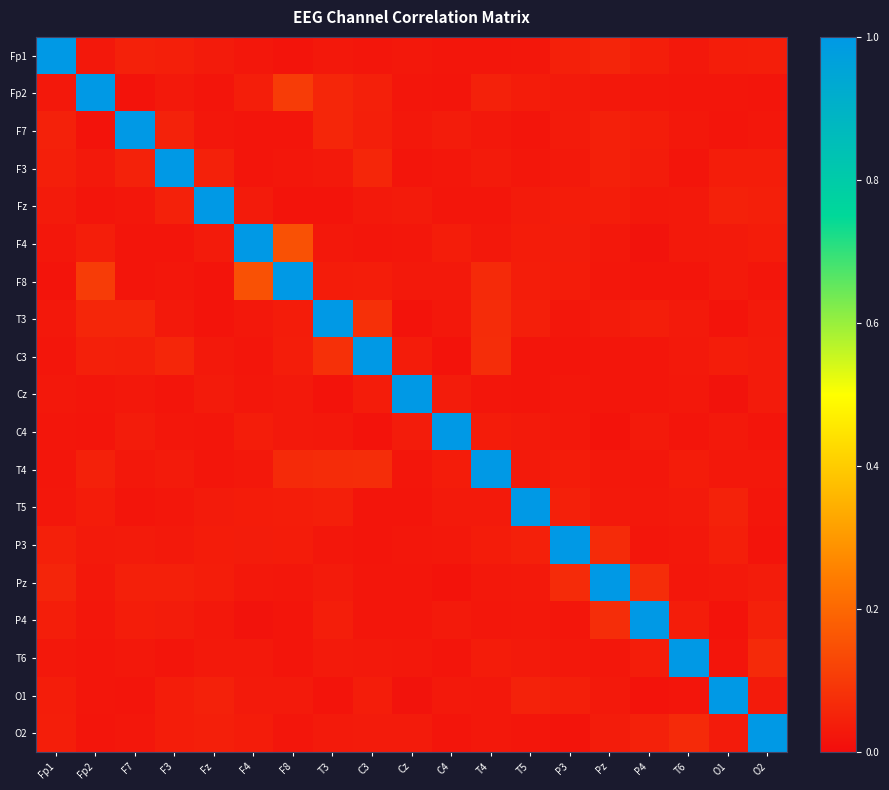

Reading right to left, transcribe all the data shown in this chart.

Fp1: O2=0.0	O1=0.0	T6=0.0	P4=0.0	Pz=0.1	P3=0.0	T5=0.0	T4=0.0	C4=0.0	Cz=0.0	C3=0.0	T3=0.0	F8=0.0	F4=0.0	Fz=0.0	F3=0.0	F7=0.0	Fp2=0.0	Fp1=1.0
Fp2: O2=0.0	O1=0.0	T6=0.0	P4=0.0	Pz=0.0	P3=0.0	T5=0.0	T4=0.0	C4=0.0	Cz=0.0	C3=0.0	T3=0.1	F8=0.1	F4=0.0	Fz=0.0	F3=0.0	F7=0.0	Fp2=1.0	Fp1=0.0
F7: O2=0.0	O1=0.0	T6=0.0	P4=0.0	Pz=0.0	P3=0.0	T5=0.0	T4=0.0	C4=0.0	Cz=0.0	C3=0.0	T3=0.1	F8=0.0	F4=0.0	Fz=0.0	F3=0.0	F7=1.0	Fp2=0.0	Fp1=0.0
F3: O2=0.0	O1=0.0	T6=0.0	P4=0.0	Pz=0.0	P3=0.0	T5=0.0	T4=0.0	C4=0.0	Cz=0.0	C3=0.1	T3=0.0	F8=0.0	F4=0.0	Fz=0.0	F3=1.0	F7=0.0	Fp2=0.0	Fp1=0.0
Fz: O2=0.0	O1=0.0	T6=0.0	P4=0.0	Pz=0.0	P3=0.0	T5=0.0	T4=0.0	C4=0.0	Cz=0.0	C3=0.0	T3=0.0	F8=0.0	F4=0.0	Fz=1.0	F3=0.0	F7=0.0	Fp2=0.0	Fp1=0.0
F4: O2=0.0	O1=0.0	T6=0.0	P4=0.0	Pz=0.0	P3=0.0	T5=0.0	T4=0.0	C4=0.0	Cz=0.0	C3=0.0	T3=0.0	F8=0.2	F4=1.0	Fz=0.0	F3=0.0	F7=0.0	Fp2=0.0	Fp1=0.0
F8: O2=0.0	O1=0.0	T6=0.0	P4=0.0	Pz=0.0	P3=0.0	T5=0.0	T4=0.1	C4=0.0	Cz=0.0	C3=0.0	T3=0.0	F8=1.0	F4=0.2	Fz=0.0	F3=0.0	F7=0.0	Fp2=0.1	Fp1=0.0
T3: O2=0.0	O1=0.0	T6=0.0	P4=0.0	Pz=0.0	P3=0.0	T5=0.0	T4=0.1	C4=0.0	Cz=0.0	C3=0.1	T3=1.0	F8=0.0	F4=0.0	Fz=0.0	F3=0.0	F7=0.1	Fp2=0.1	Fp1=0.0
C3: O2=0.0	O1=0.0	T6=0.0	P4=0.0	Pz=0.0	P3=0.0	T5=0.0	T4=0.1	C4=0.0	Cz=0.0	C3=1.0	T3=0.1	F8=0.0	F4=0.0	Fz=0.0	F3=0.1	F7=0.0	Fp2=0.0	Fp1=0.0
Cz: O2=0.0	O1=0.0	T6=0.0	P4=0.0	Pz=0.0	P3=0.0	T5=0.0	T4=0.0	C4=0.0	Cz=1.0	C3=0.0	T3=0.0	F8=0.0	F4=0.0	Fz=0.0	F3=0.0	F7=0.0	Fp2=0.0	Fp1=0.0
C4: O2=0.0	O1=0.0	T6=0.0	P4=0.0	Pz=0.0	P3=0.0	T5=0.0	T4=0.0	C4=1.0	Cz=0.0	C3=0.0	T3=0.0	F8=0.0	F4=0.0	Fz=0.0	F3=0.0	F7=0.0	Fp2=0.0	Fp1=0.0
T4: O2=0.0	O1=0.0	T6=0.0	P4=0.0	Pz=0.0	P3=0.0	T5=0.0	T4=1.0	C4=0.0	Cz=0.0	C3=0.1	T3=0.1	F8=0.1	F4=0.0	Fz=0.0	F3=0.0	F7=0.0	Fp2=0.0	Fp1=0.0
T5: O2=0.0	O1=0.0	T6=0.0	P4=0.0	Pz=0.0	P3=0.0	T5=1.0	T4=0.0	C4=0.0	Cz=0.0	C3=0.0	T3=0.0	F8=0.0	F4=0.0	Fz=0.0	F3=0.0	F7=0.0	Fp2=0.0	Fp1=0.0
P3: O2=0.0	O1=0.0	T6=0.0	P4=0.0	Pz=0.1	P3=1.0	T5=0.0	T4=0.0	C4=0.0	Cz=0.0	C3=0.0	T3=0.0	F8=0.0	F4=0.0	Fz=0.0	F3=0.0	F7=0.0	Fp2=0.0	Fp1=0.0
Pz: O2=0.0	O1=0.0	T6=0.0	P4=0.1	Pz=1.0	P3=0.1	T5=0.0	T4=0.0	C4=0.0	Cz=0.0	C3=0.0	T3=0.0	F8=0.0	F4=0.0	Fz=0.0	F3=0.0	F7=0.0	Fp2=0.0	Fp1=0.1
P4: O2=0.0	O1=0.0	T6=0.0	P4=1.0	Pz=0.1	P3=0.0	T5=0.0	T4=0.0	C4=0.0	Cz=0.0	C3=0.0	T3=0.0	F8=0.0	F4=0.0	Fz=0.0	F3=0.0	F7=0.0	Fp2=0.0	Fp1=0.0
T6: O2=0.1	O1=0.0	T6=1.0	P4=0.0	Pz=0.0	P3=0.0	T5=0.0	T4=0.0	C4=0.0	Cz=0.0	C3=0.0	T3=0.0	F8=0.0	F4=0.0	Fz=0.0	F3=0.0	F7=0.0	Fp2=0.0	Fp1=0.0
O1: O2=0.0	O1=1.0	T6=0.0	P4=0.0	Pz=0.0	P3=0.0	T5=0.0	T4=0.0	C4=0.0	Cz=0.0	C3=0.0	T3=0.0	F8=0.0	F4=0.0	Fz=0.0	F3=0.0	F7=0.0	Fp2=0.0	Fp1=0.0
O2: O2=1.0	O1=0.0	T6=0.1	P4=0.0	Pz=0.0	P3=0.0	T5=0.0	T4=0.0	C4=0.0	Cz=0.0	C3=0.0	T3=0.0	F8=0.0	F4=0.0	Fz=0.0	F3=0.0	F7=0.0	Fp2=0.0	Fp1=0.0